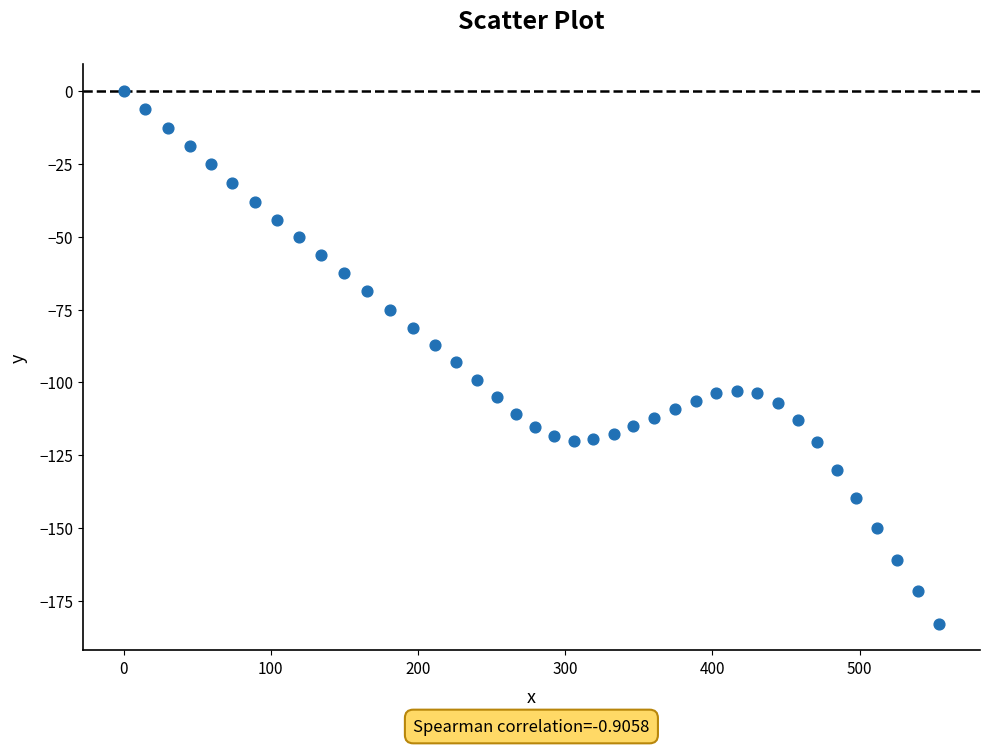

What is the range of Y values (max minus min)?

182.9